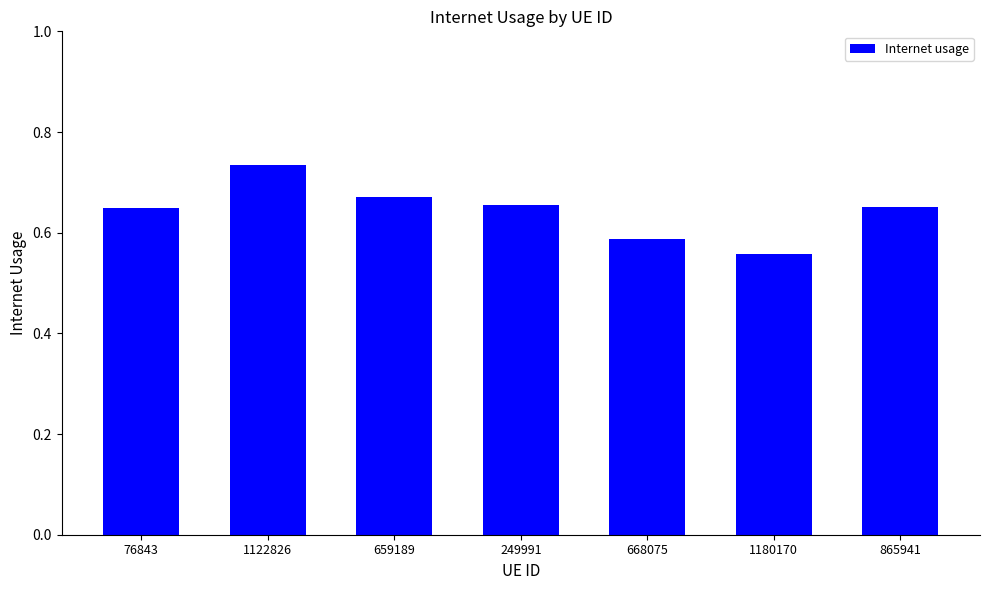

True or false: the data shows 0.9 at 76843.

False